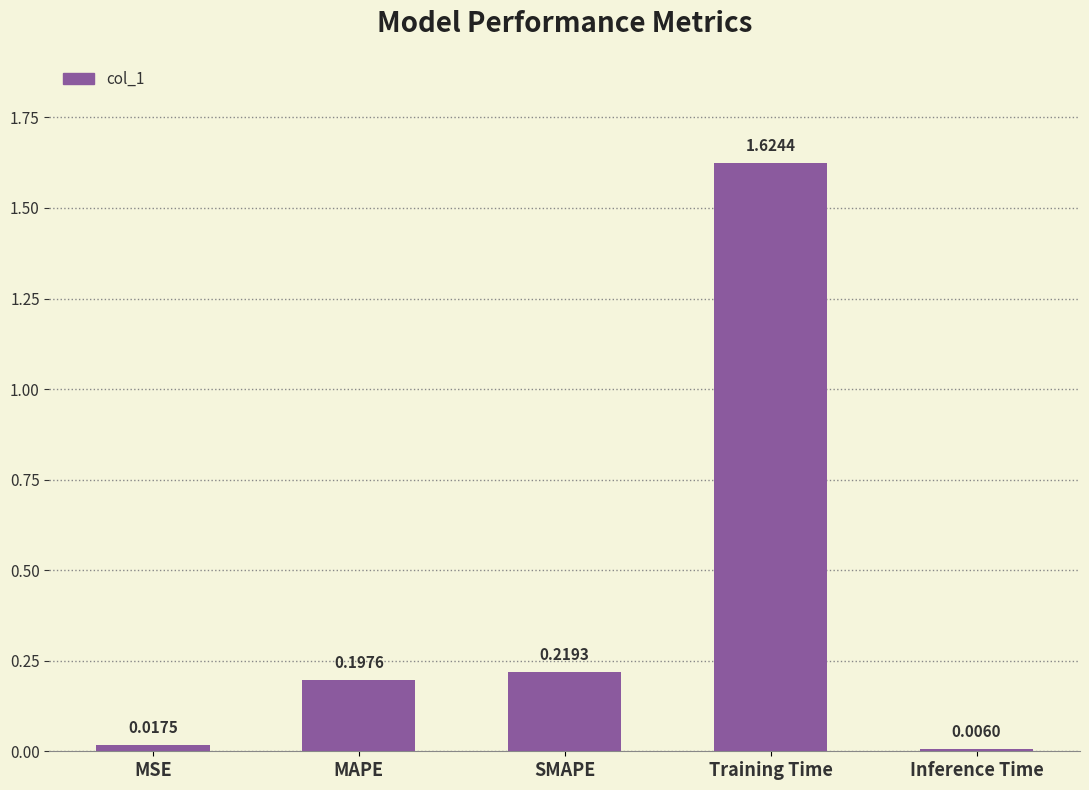

Rank the categories by value from lowest to highest.

Inference Time, MSE, MAPE, SMAPE, Training Time